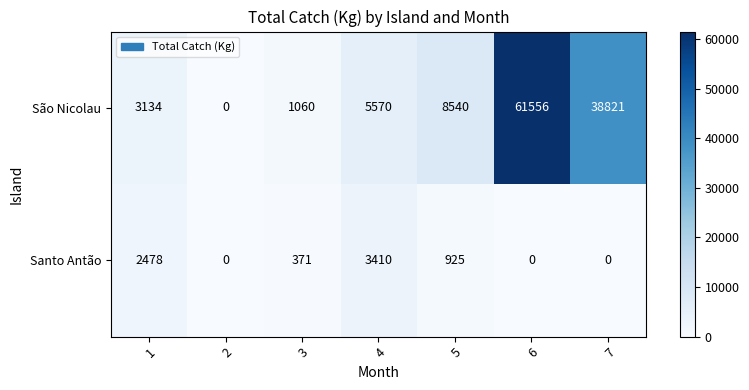

Reading left to right, extract all data points from this chart.

São Nicolau: 3134	0	1060	5570	8540	61556	38821
Santo Antão: 2478	0	371	3410	925	0	0